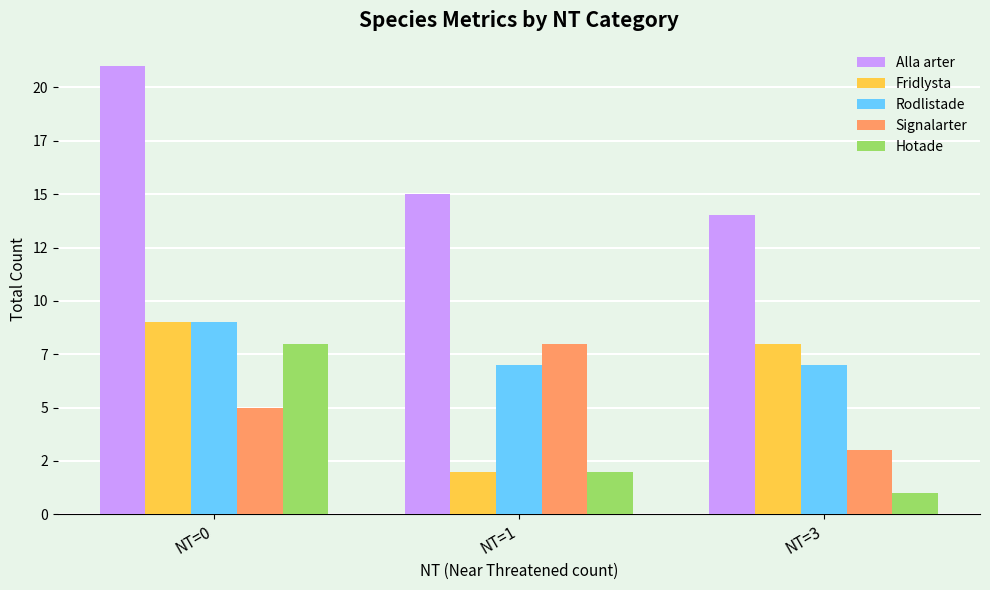

Are the bars horizontal?

No